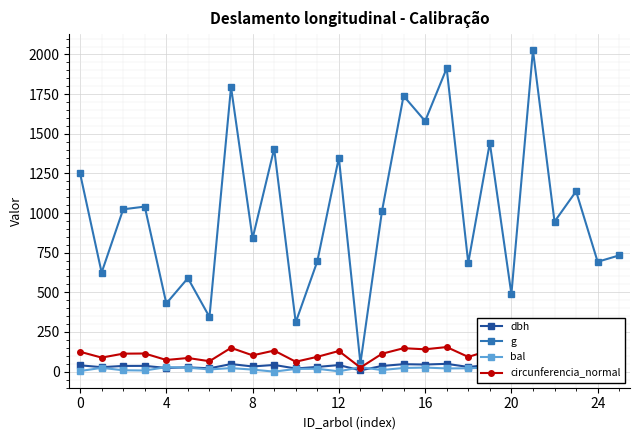

Between which two adjacent categories do circunferencia_normal and bal first intersect?

12 and 13